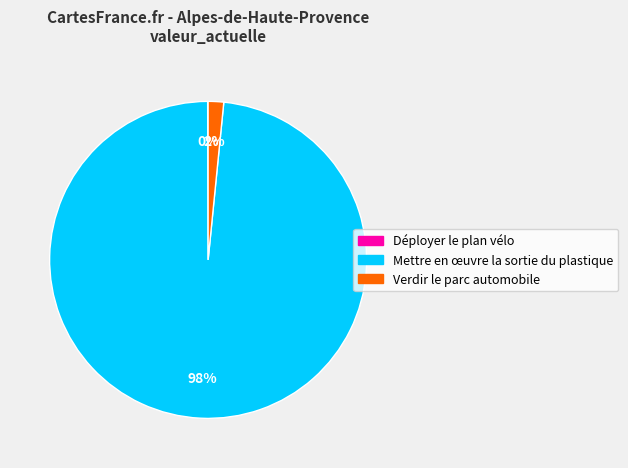

Which slice is the largest?

Mettre en œuvre la sortie du plastique